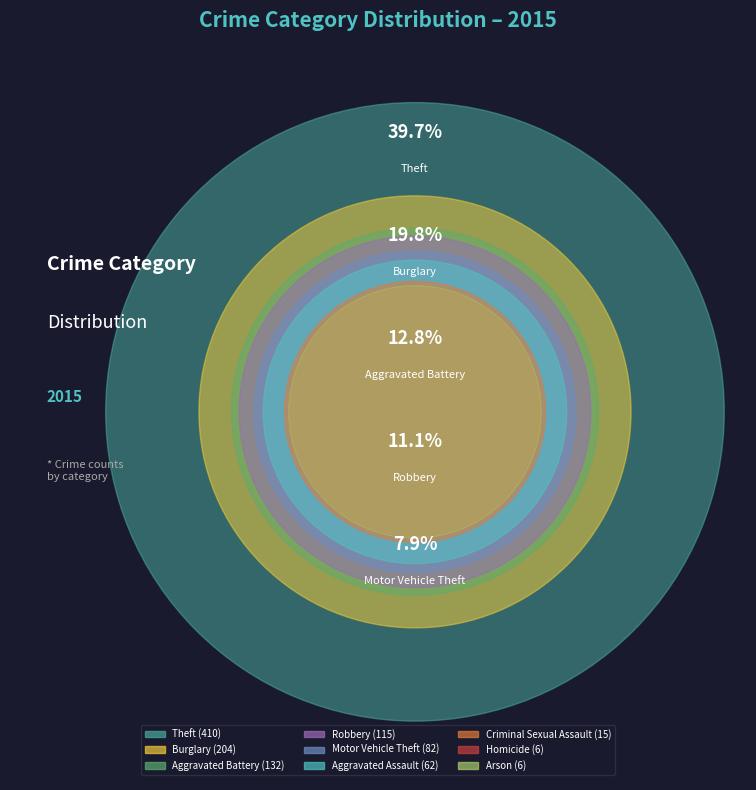

To the nearest percent, what percentage of the pie is Aggravated Battery?

13%